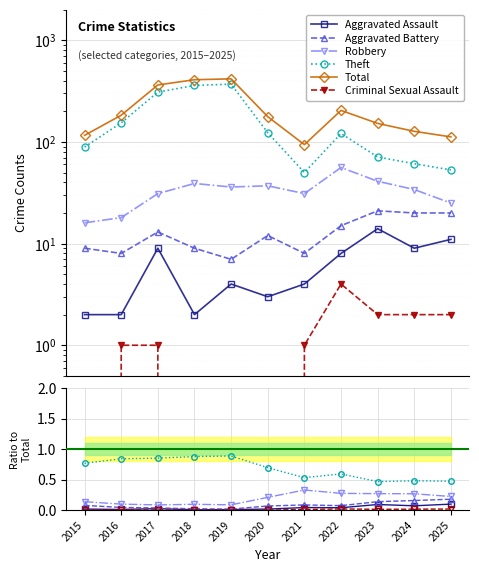

Reading left to right, what are all the values shown in this chart?

Aggravated Assault: 2015=0.0	2016=0.0	2017=0.0	2018=0.0	2019=0.0	2020=0.0	2021=0.0	2022=0.0	2023=0.1	2024=0.1	2025=0.1
Aggravated Battery: 2015=0.1	2016=0.0	2017=0.0	2018=0.0	2019=0.0	2020=0.1	2021=0.1	2022=0.1	2023=0.1	2024=0.2	2025=0.2
Robbery: 2015=0.1	2016=0.1	2017=0.1	2018=0.1	2019=0.1	2020=0.2	2021=0.3	2022=0.3	2023=0.3	2024=0.3	2025=0.2
Theft: 2015=0.8	2016=0.8	2017=0.9	2018=0.9	2019=0.9	2020=0.7	2021=0.5	2022=0.6	2023=0.5	2024=0.5	2025=0.5
Total: 2015=116.0	2016=183.0	2017=363.0	2018=409.0	2019=417.0	2020=177.0	2021=94.0	2022=204.0	2023=152.0	2024=127.0	2025=112.0
Criminal Sexual Assault: 2015=0.0	2016=0.0	2017=0.0	2018=0.0	2019=0.0	2020=0.0	2021=0.0	2022=0.0	2023=0.0	2024=0.0	2025=0.0